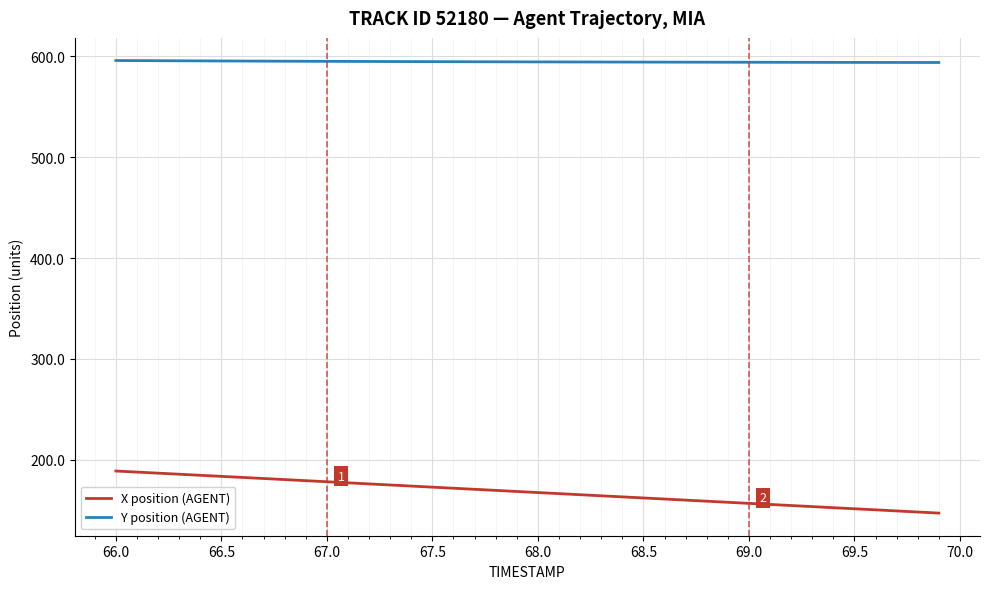

Which series has the largest total across all categories?

Y position (AGENT)